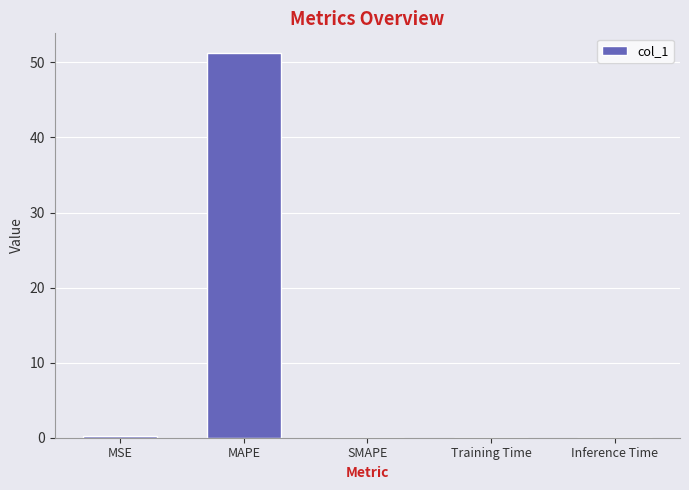

What is the sum of all values?

51.5